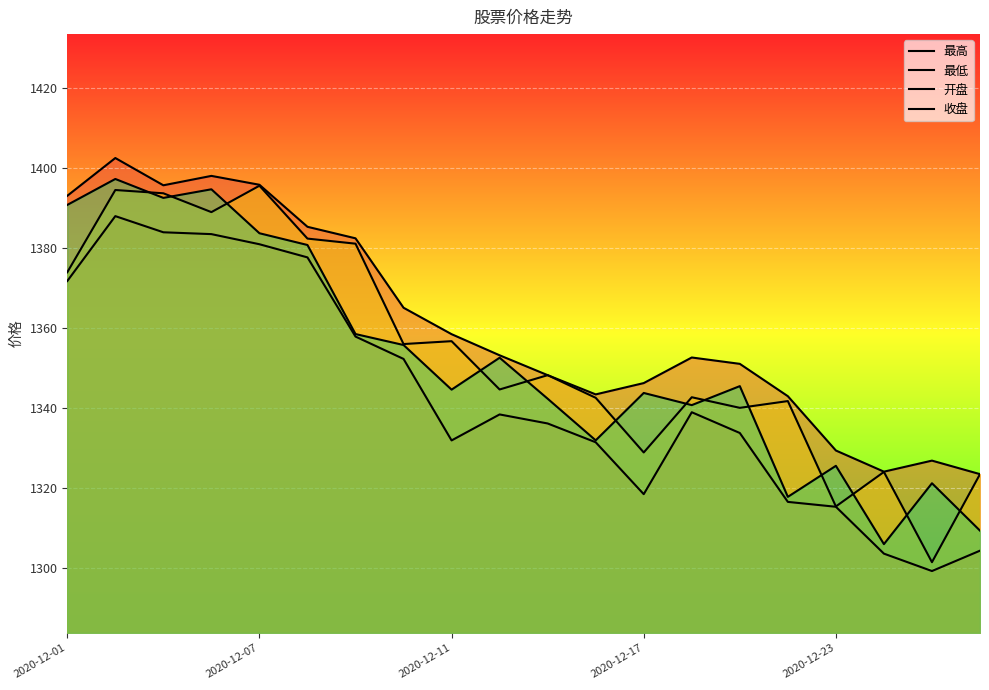

Which series has the widest spread of values?

开盘